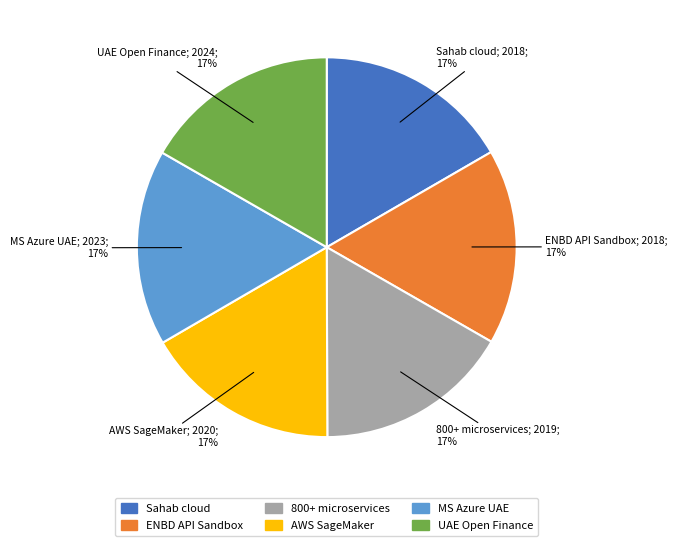

Do ENBD API Sandbox and UAE Open Finance together represent more than half of the pie?

No